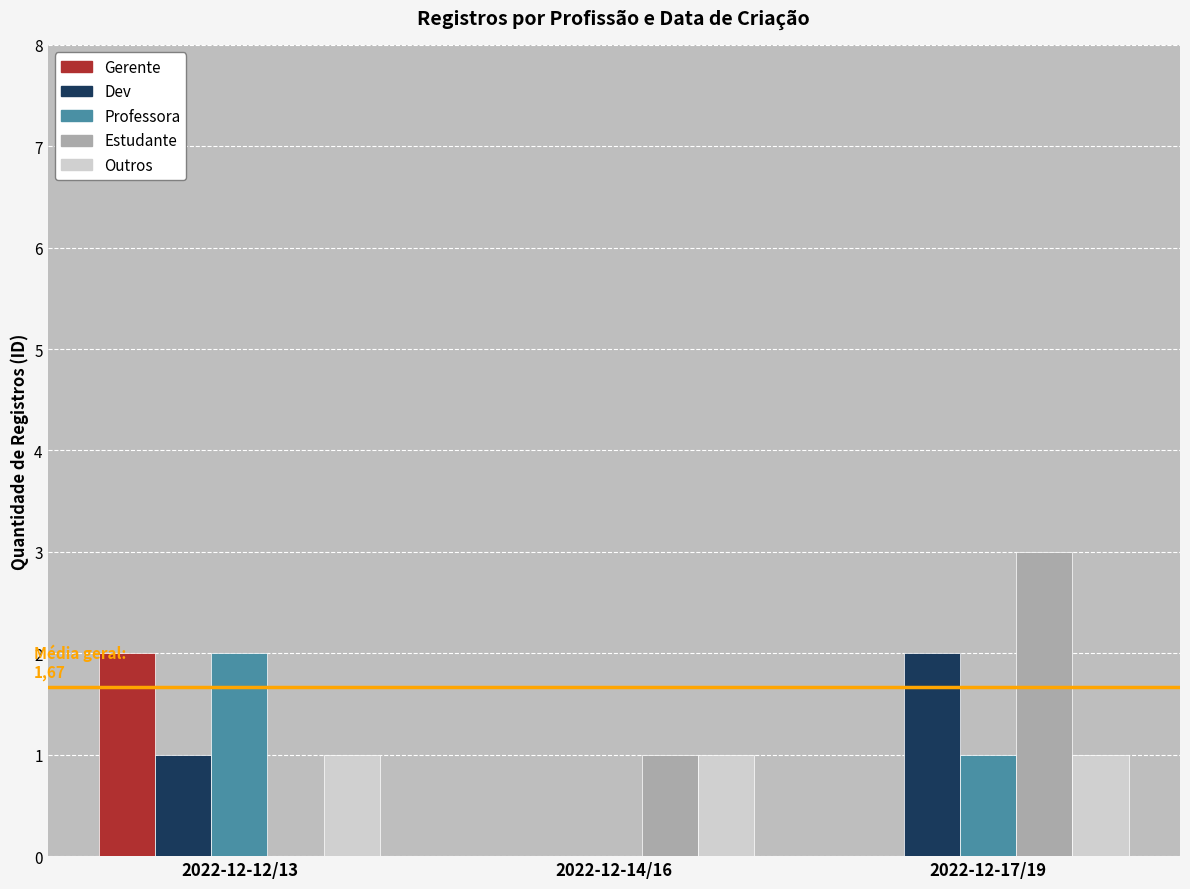

Which label corresponds to the largest value in the chart?

2022-12-17/19